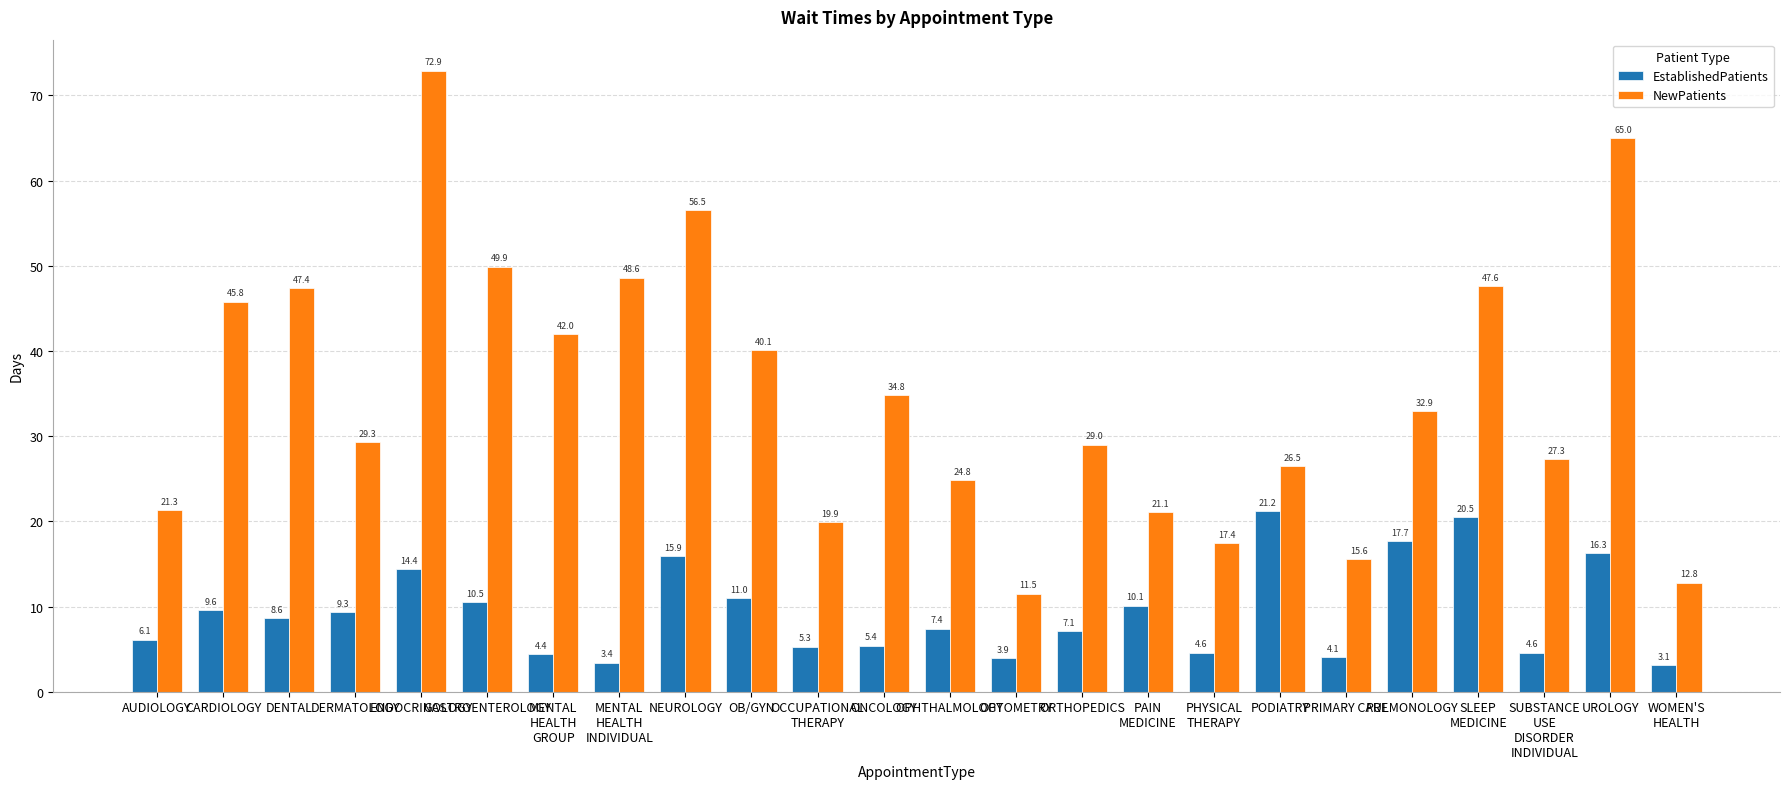

Where is EstablishedPatients nearest to the value 12?

OB/GYN